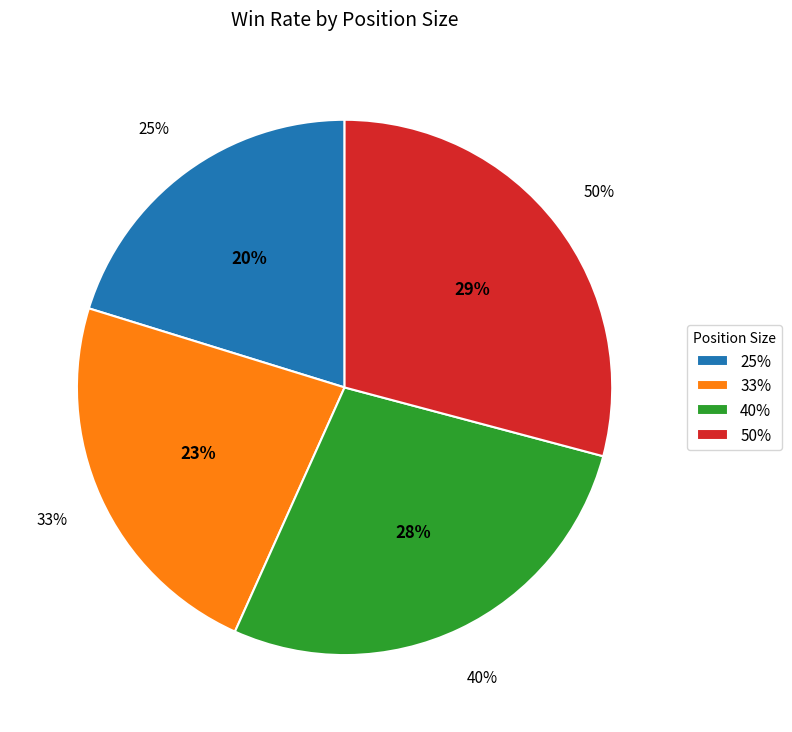

Does 25% represent more than half of the total?

No